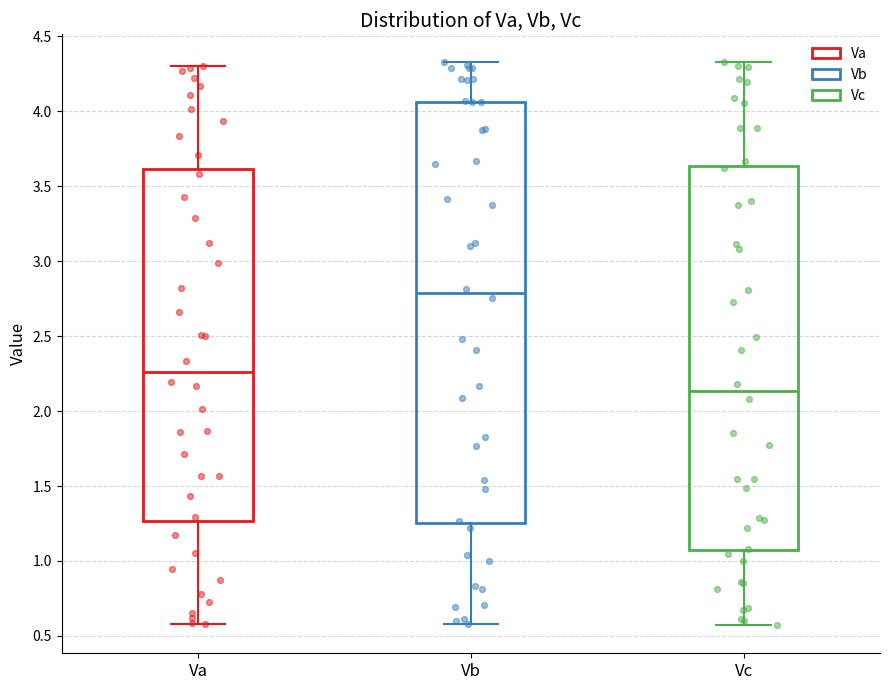

Reading left to right, read every box against the y-axis: the position of its median line, the range the box covers, and the ends of its whiskers. The values are not printed on the chart, so give them approximately, as read against the axis.

Va: median 2.25, box 1.25 to 3.60, whiskers 0.60 to 4.30
Vb: median 2.80, box 1.25 to 4.05, whiskers 0.60 to 4.35
Vc: median 2.15, box 1.05 to 3.65, whiskers 0.55 to 4.35